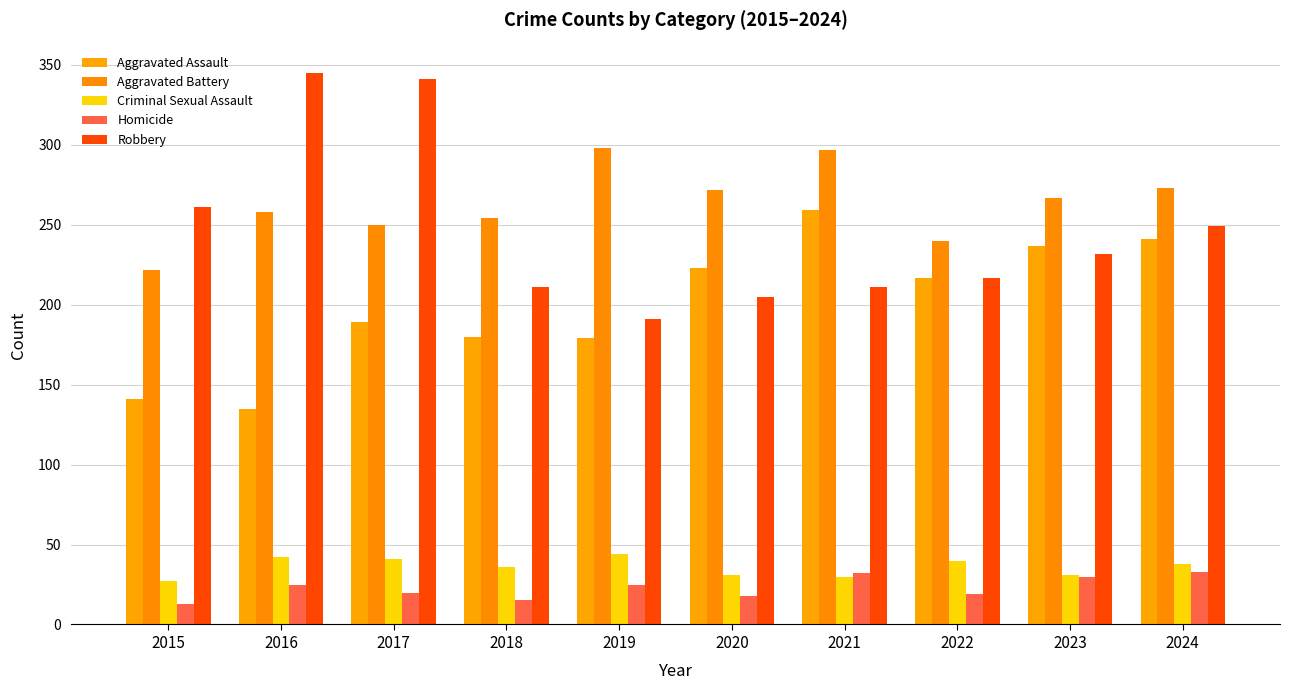

At which category does the chart reach its minimum across all series?

2015